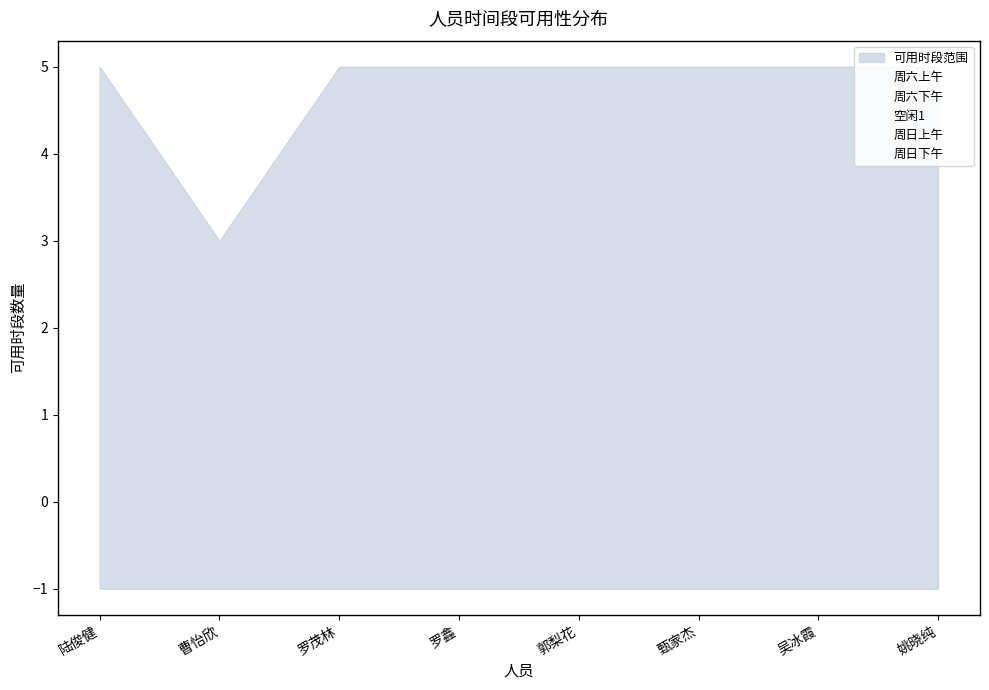

At which category is the sum across all series the highest?

陆俊健